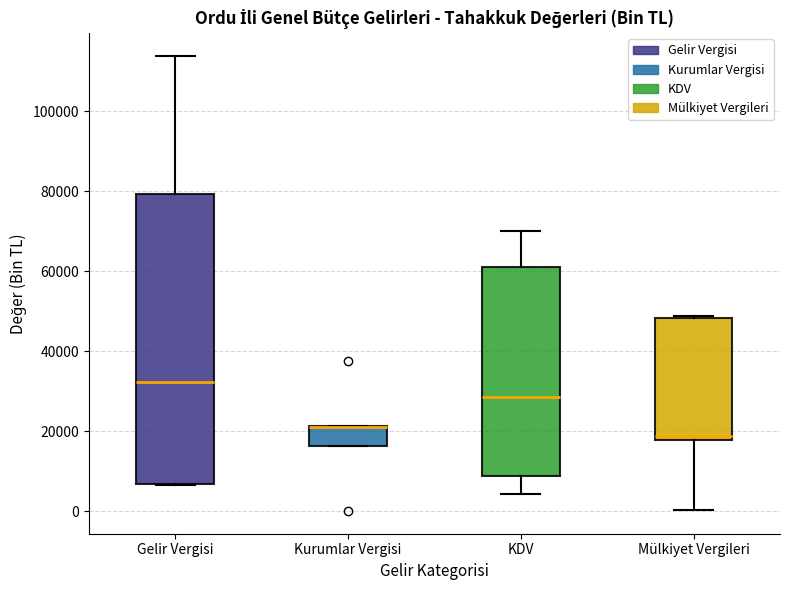

Where does the lower whisker of the box for Mülkiyet Vergileri end on the y-axis? The values are not printed on the chart, so give them approximately, as read against the axis.

0